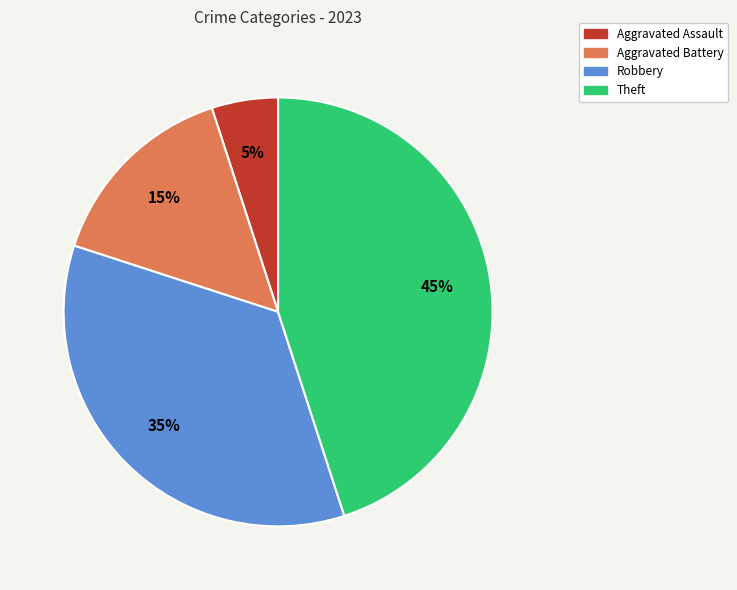

Is there a majority slice in this chart?

No